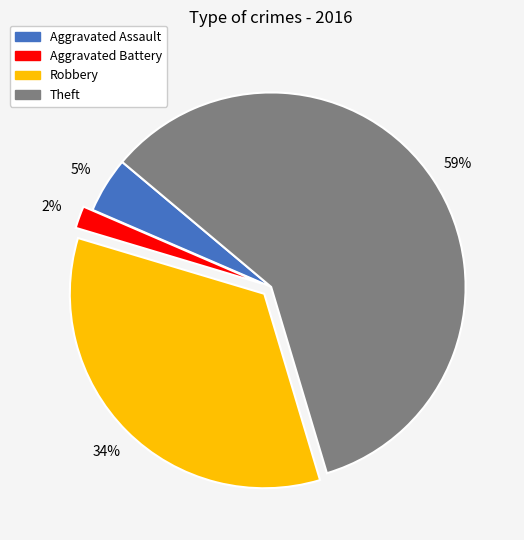

Rank the categories by value from lowest to highest.

Aggravated Battery, Aggravated Assault, Robbery, Theft